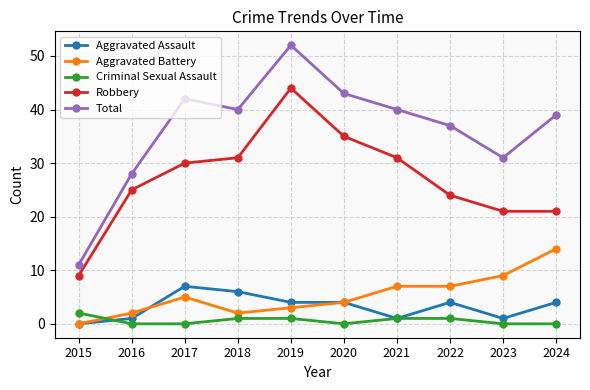

What are all the series names shown in the legend?

Aggravated Assault, Aggravated Battery, Criminal Sexual Assault, Robbery, Total